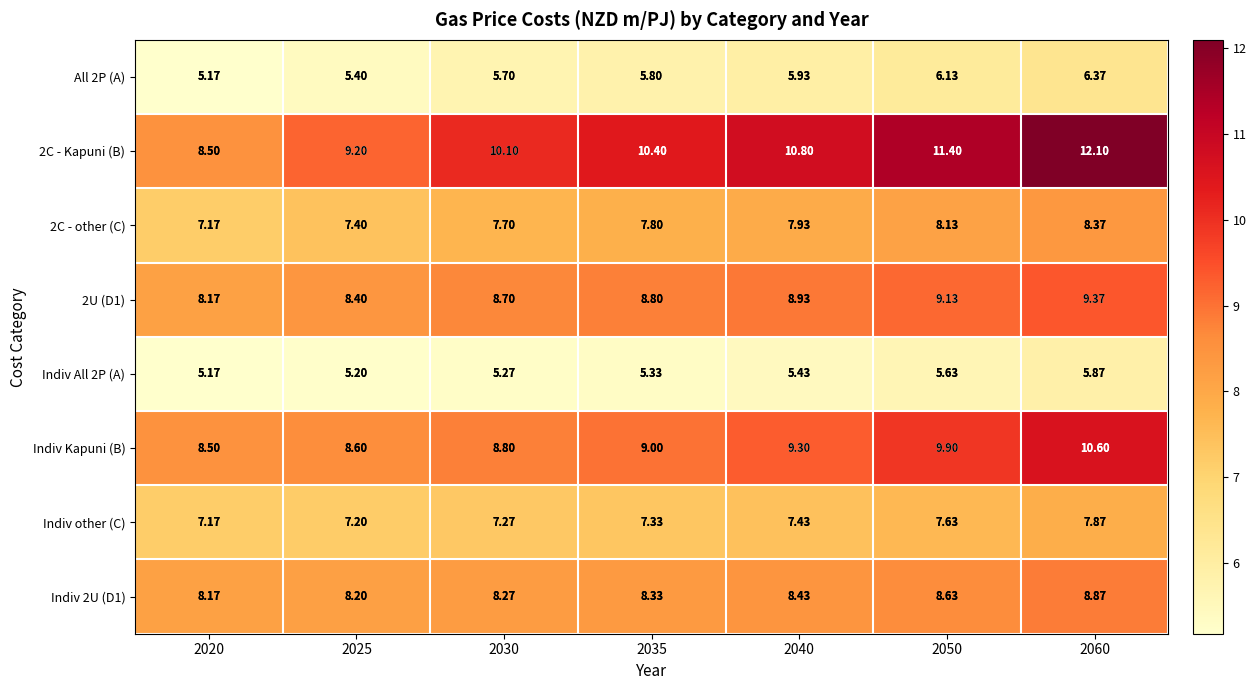

What is the total value across all series at 2030?

61.8